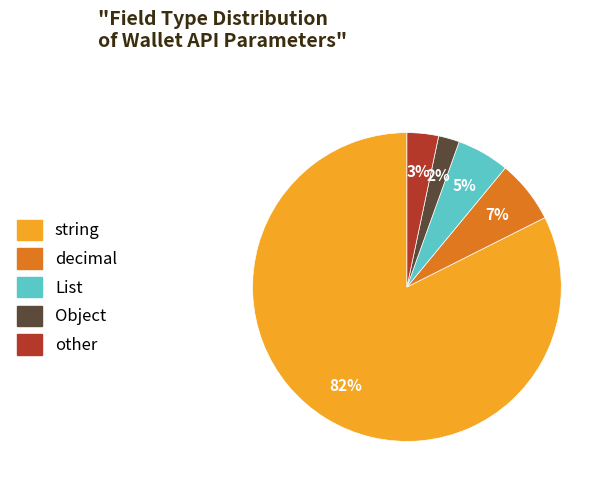

Is there any slice that represents more than half of the pie?

Yes